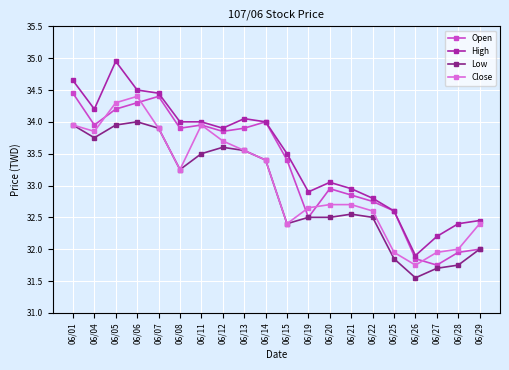

At which label does Open first exceed 33?

06/01